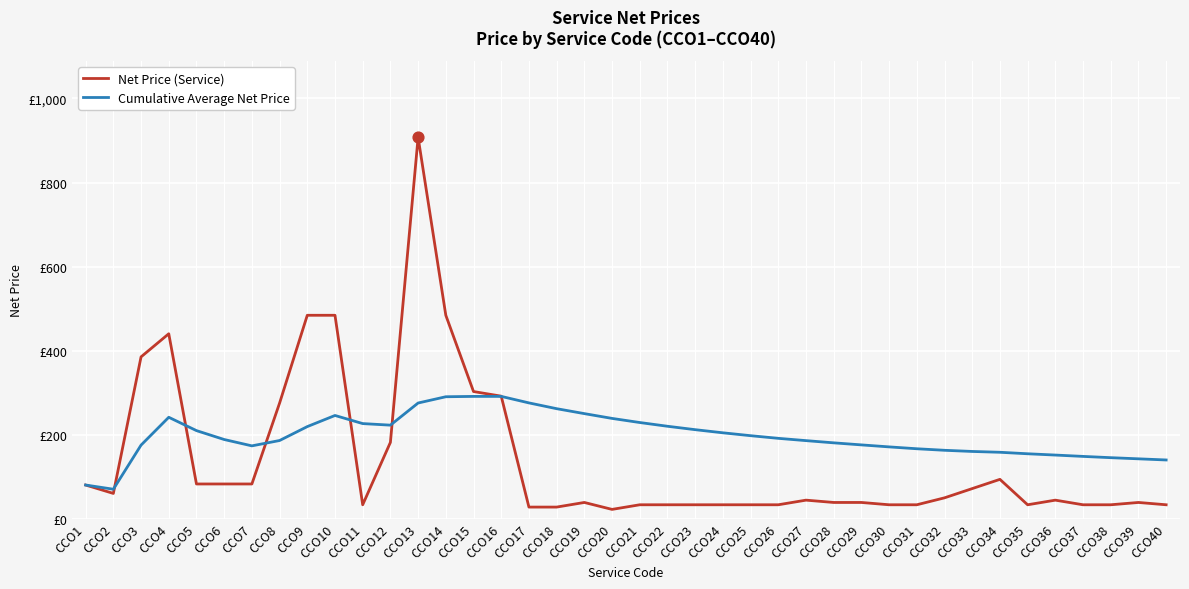

At how many categories does at least one series exceed 416?

5